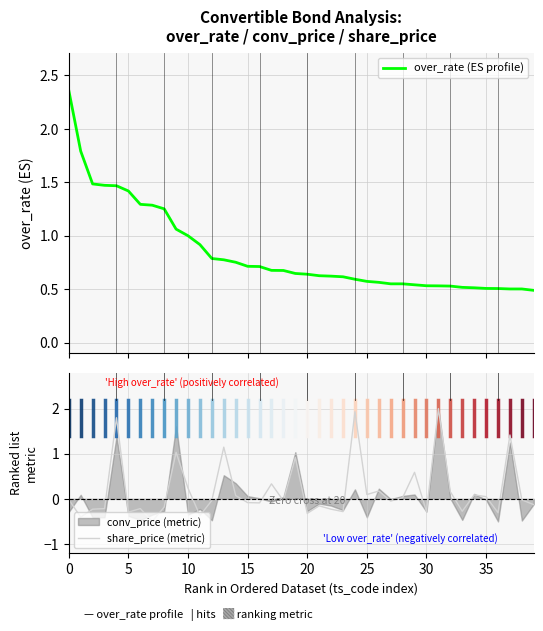

True or false: share_price (metric) has a value of -0.5 at 30.

False